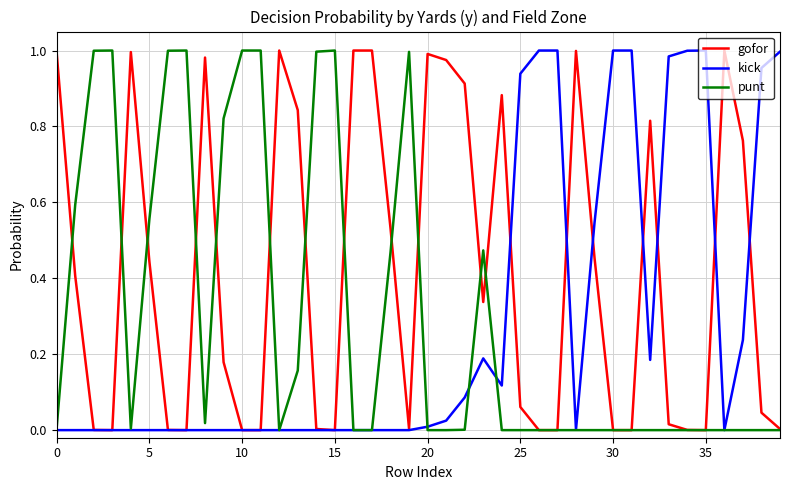

Is this an area chart (filled region under the line)?

No